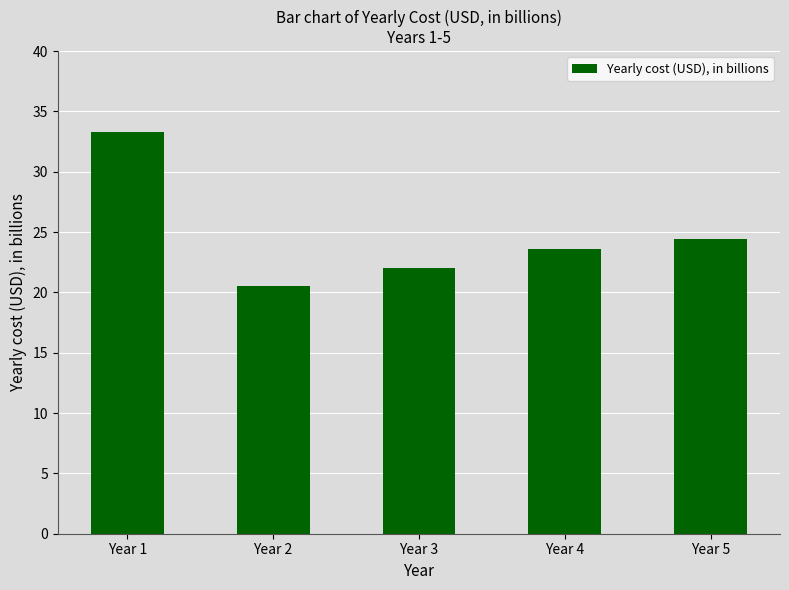

What is the difference between the values at Year 3 and Year 4?

1.6